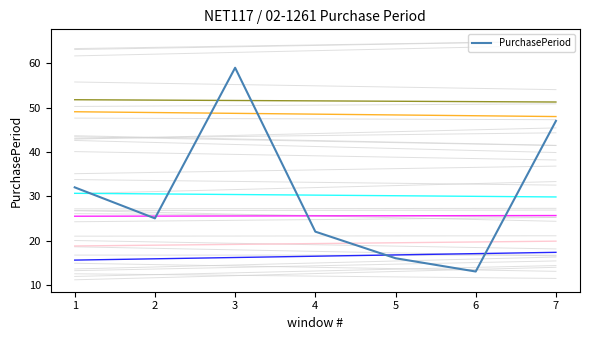

Does the chart have visible grid lines?

No